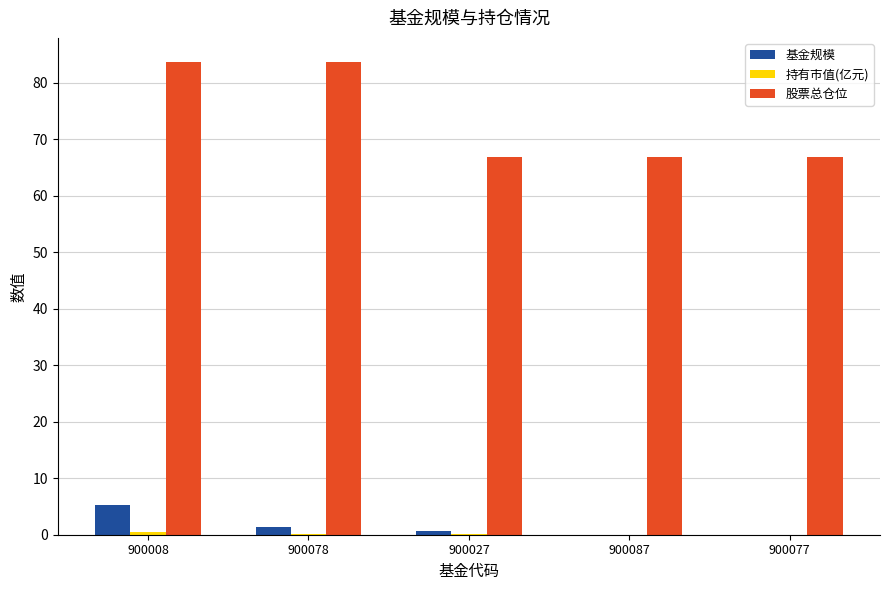

How many groups of bars are there?

5